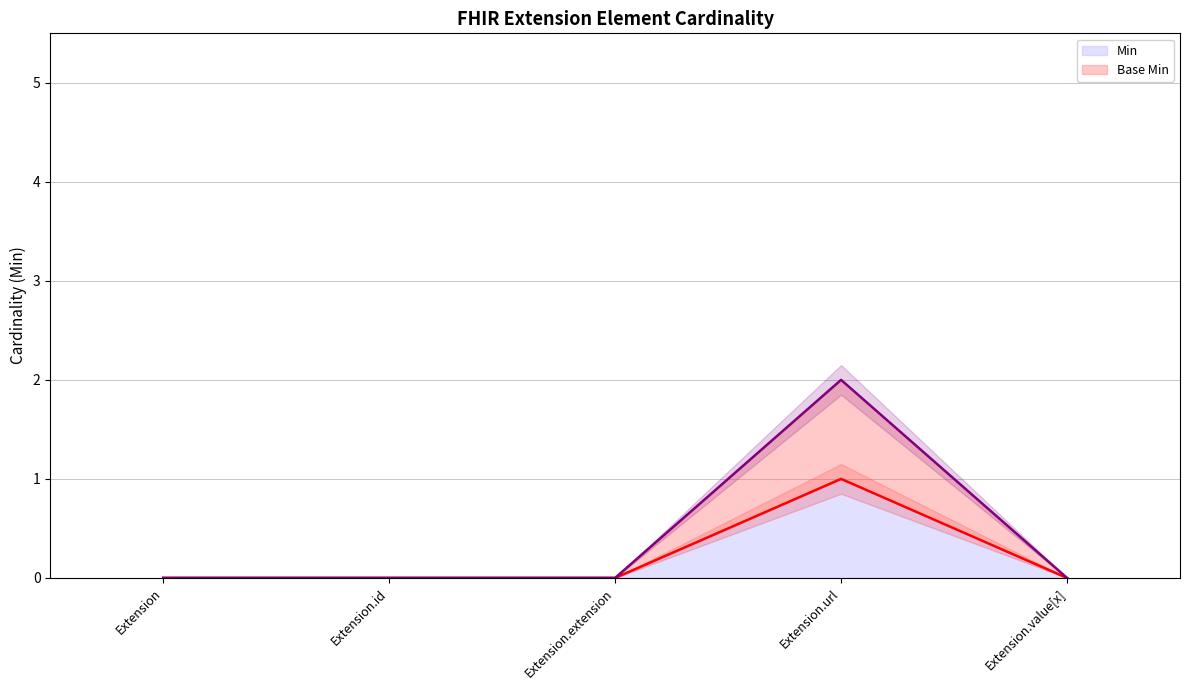

True or false: Base Min (line) has more than 2 points higher than both neighbors.

False